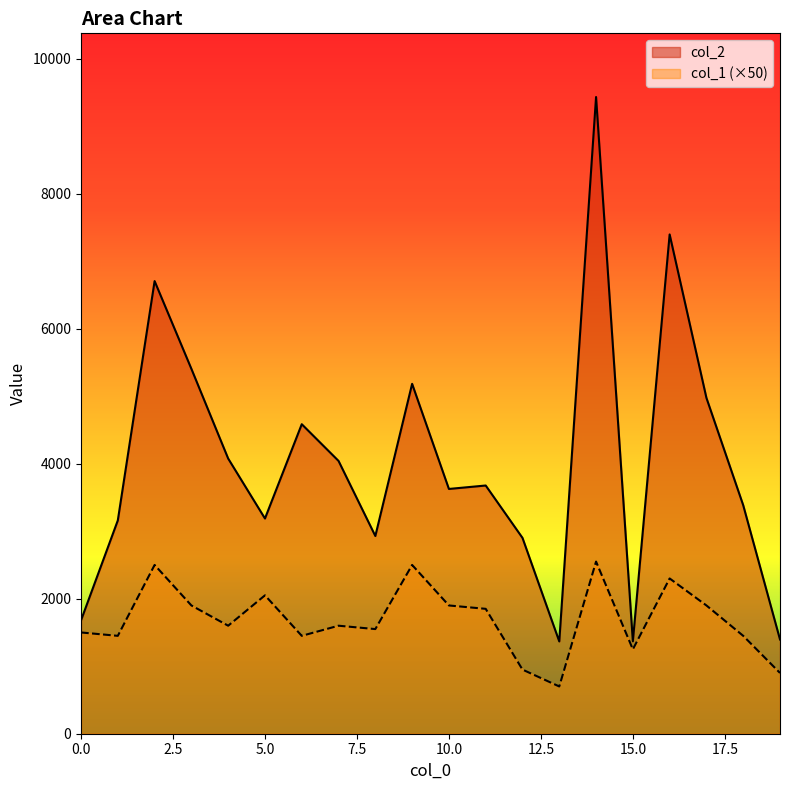

True or false: col_2 has a value of 4982 at 12.

False